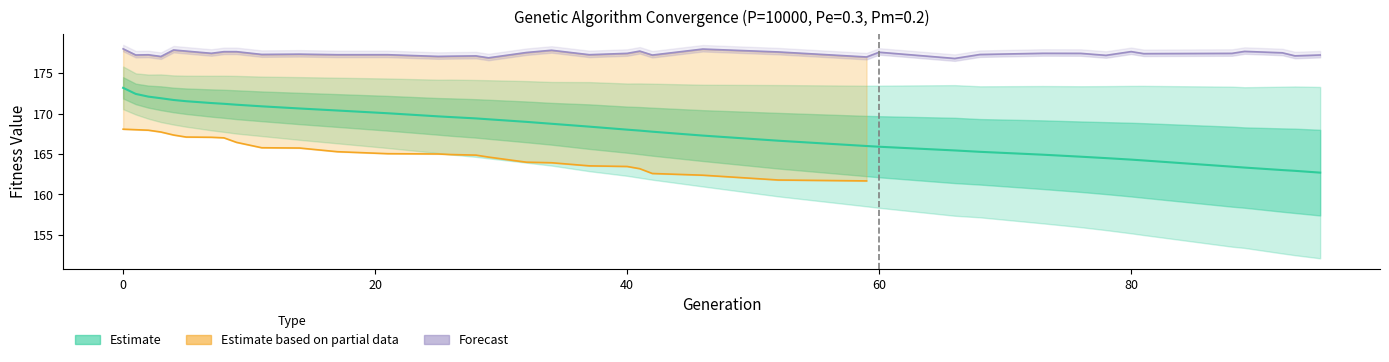

Reading left to right, list all the values displayed in this chart.

avg: 173.2	172.4	172.1	171.9	171.7	171.5	171.3	171.2	171.1	170.9	170.6	170.4	170.0	169.7	169.6	169.4	169.3	169.0	168.7	168.4	168.0	167.9	167.8	167.3	166.6	166.0	165.9	165.4	165.3	164.9	164.7	164.5	164.3	164.2	163.4	163.3	163.0	162.9	162.7
max: 178.0	177.2	177.3	177.1	177.9	177.7	177.5	177.7	177.7	177.3	177.4	177.3	177.3	177.1	177.1	177.1	176.9	177.6	177.8	177.3	177.4	177.7	177.2	178.0	177.6	177.0	177.6	176.8	177.3	177.5	177.4	177.2	177.7	177.4	177.4	177.7	177.5	177.1	177.2